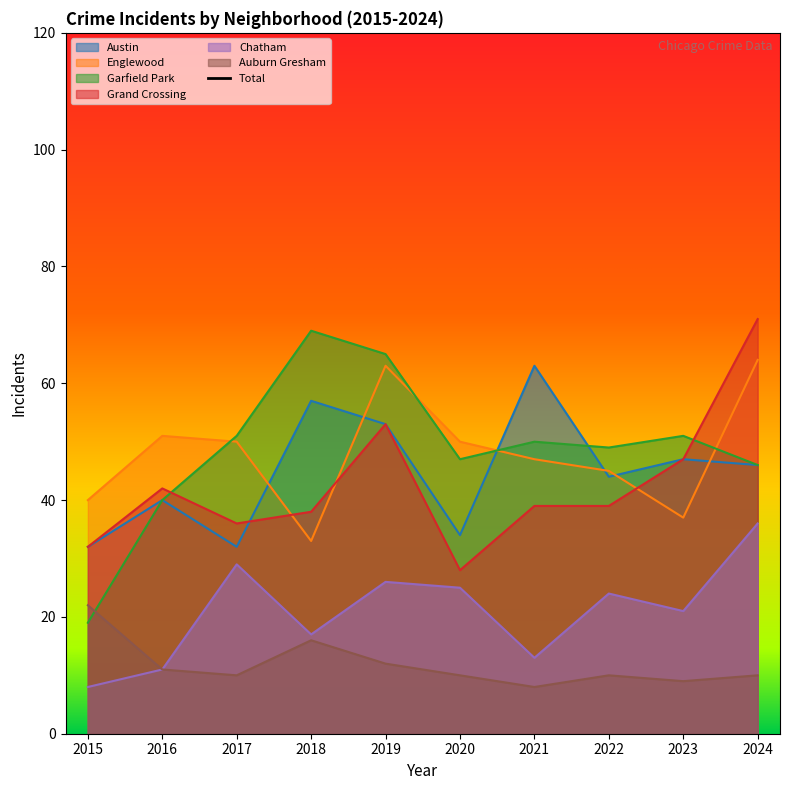

True or false: Englewood has more than 2 interior local peaks.

False